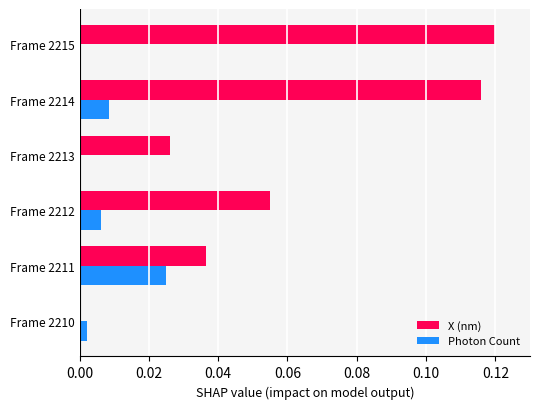

Which series has the largest range (max minus min)?

X (nm)